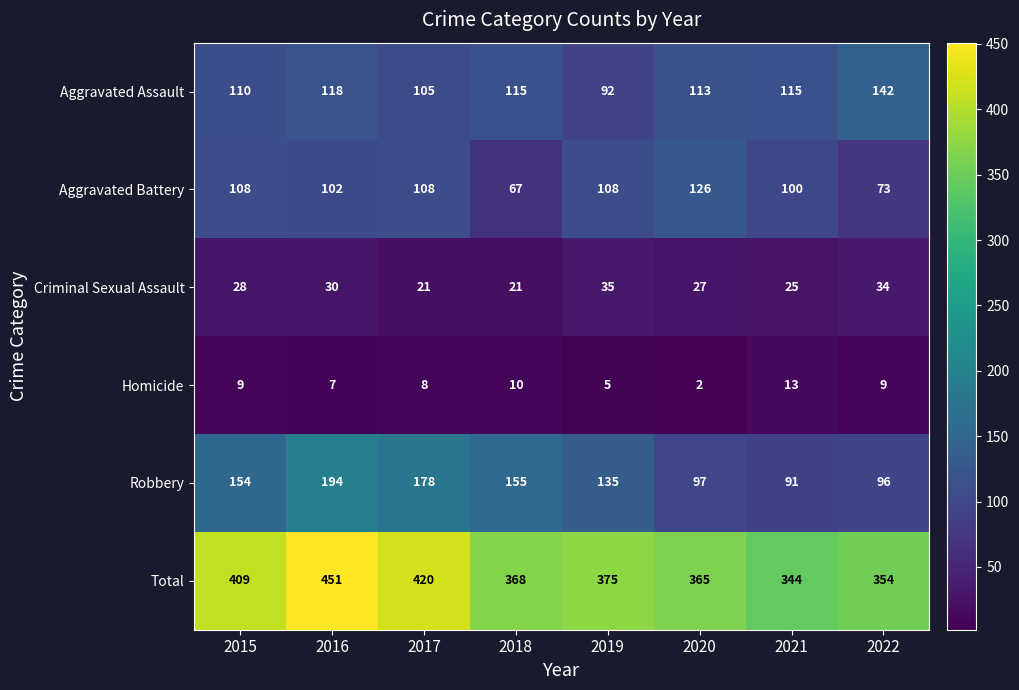

Rank the series by their maximum value, from lowest to highest.

Homicide, Criminal Sexual Assault, Aggravated Battery, Aggravated Assault, Robbery, Total